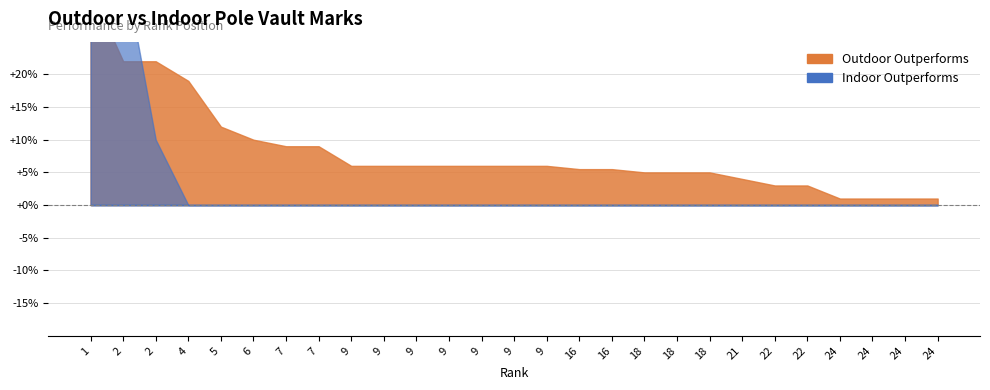

How many data points in Indoor Mark are above 0?

3